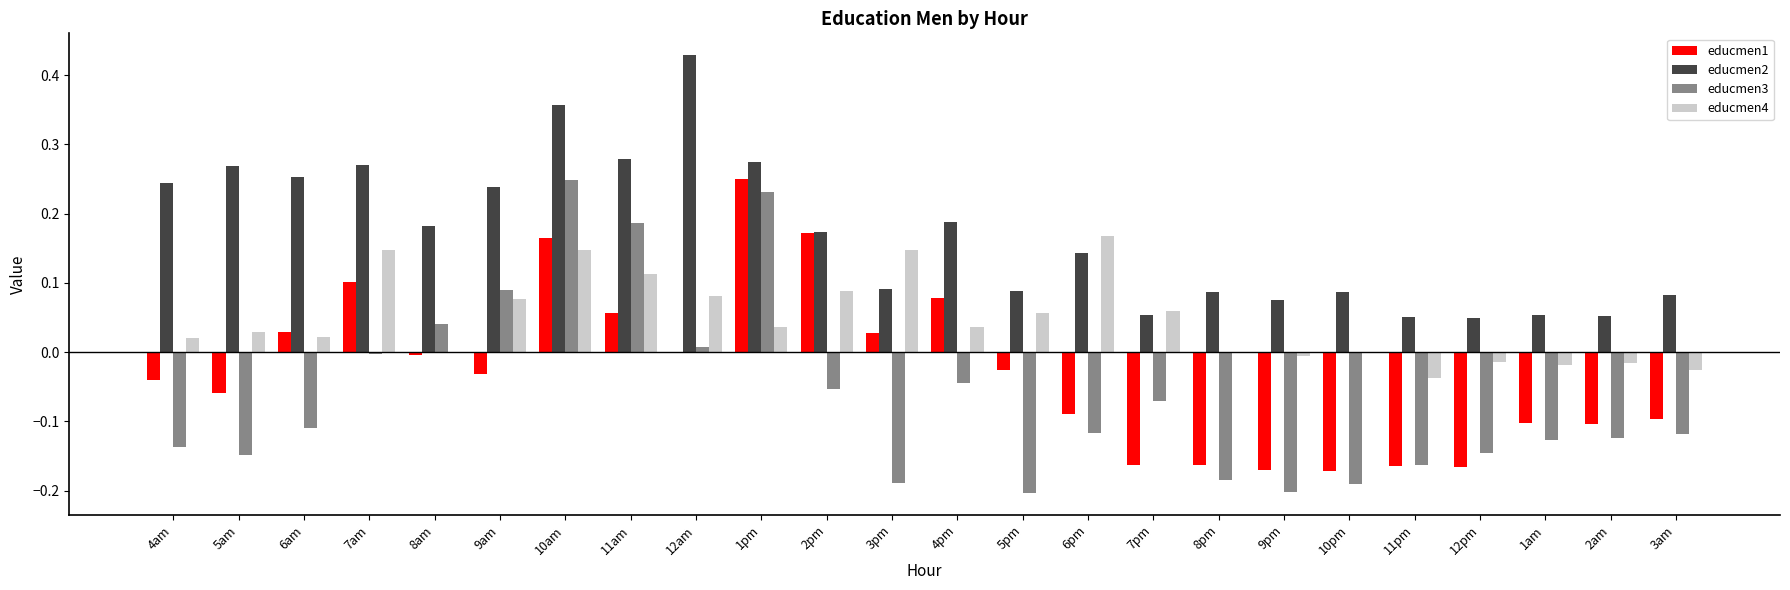

What is the sum of all educmen3 values?

-1.5